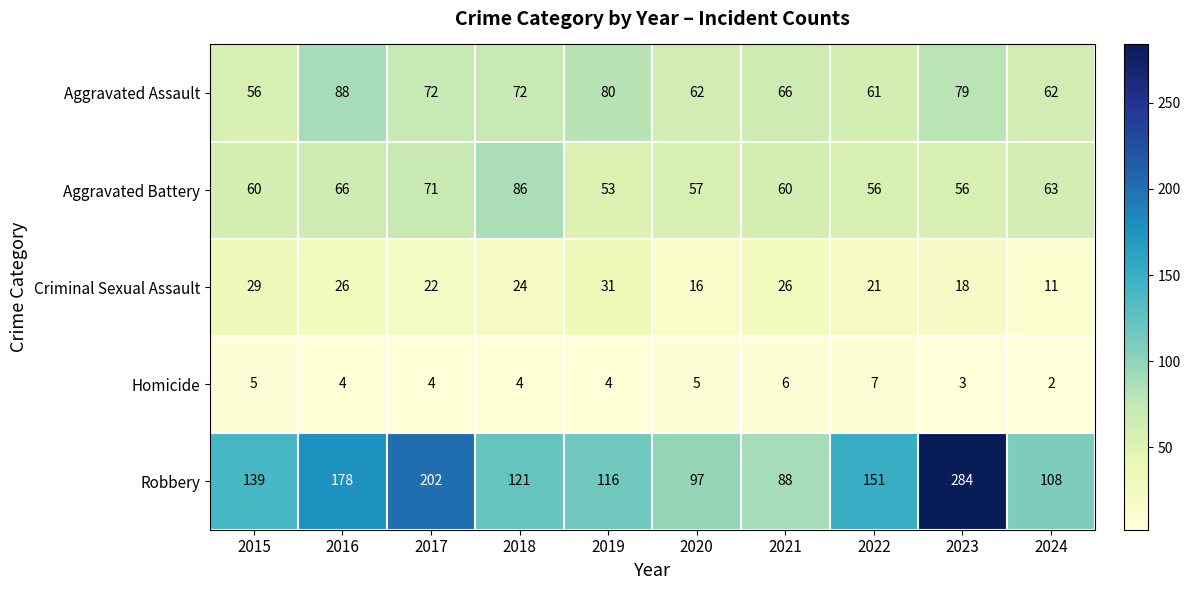

True or false: Criminal Sexual Assault has a value of 16 at 2019.

False